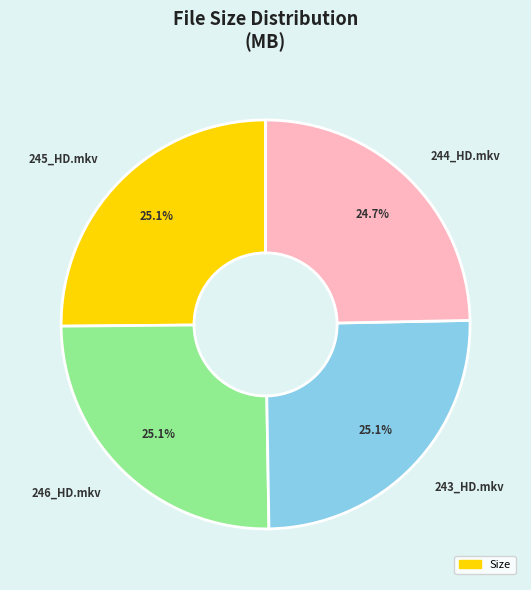

What percentage is the 245_HD.mkv slice, to the nearest percent?

25%